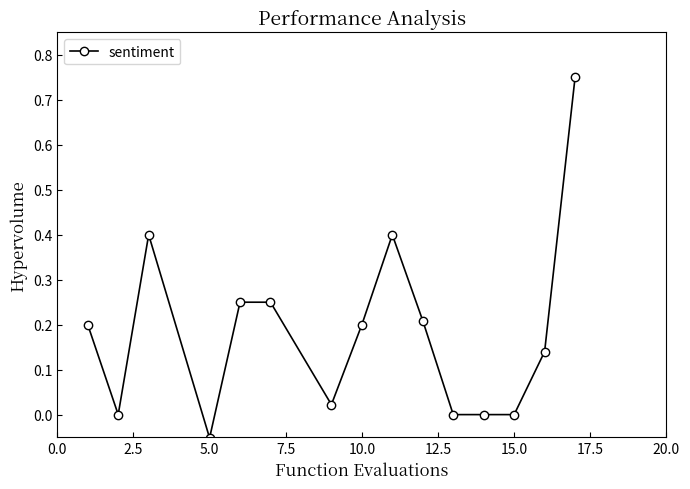

How many series are shown in this chart?

1